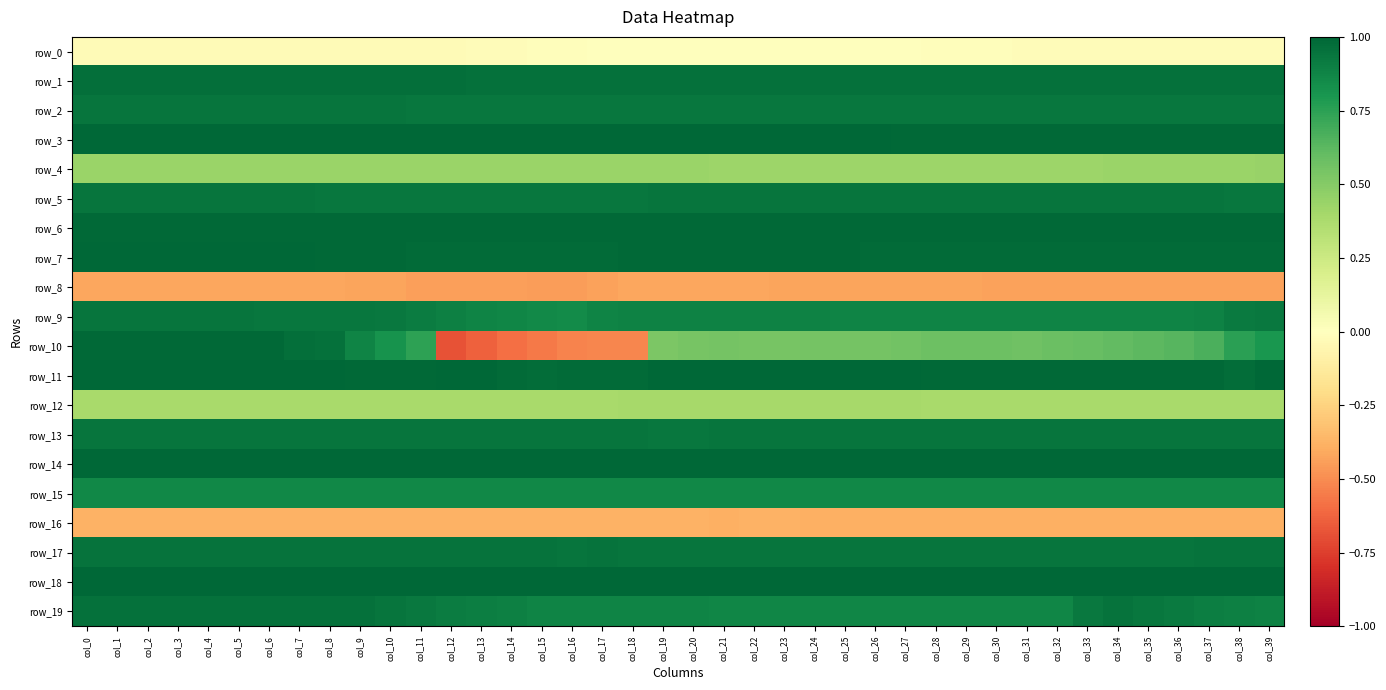

The value of row_5 at col_18 is 0.5. True or false?

False